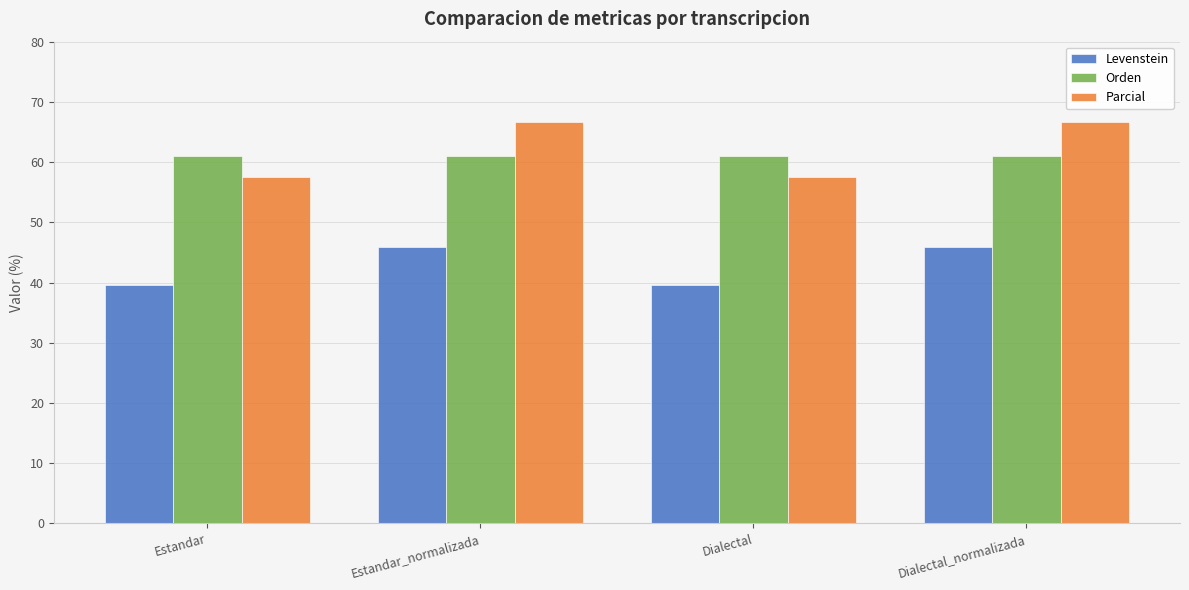

Between Estandar_normalizada and Dialectal, which series saw the biggest shift?

Parcial